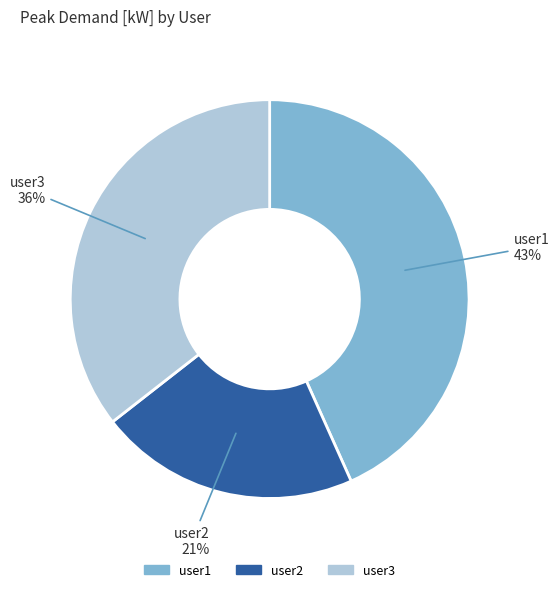

Is the sum of user3 and user1 greater than half?

Yes